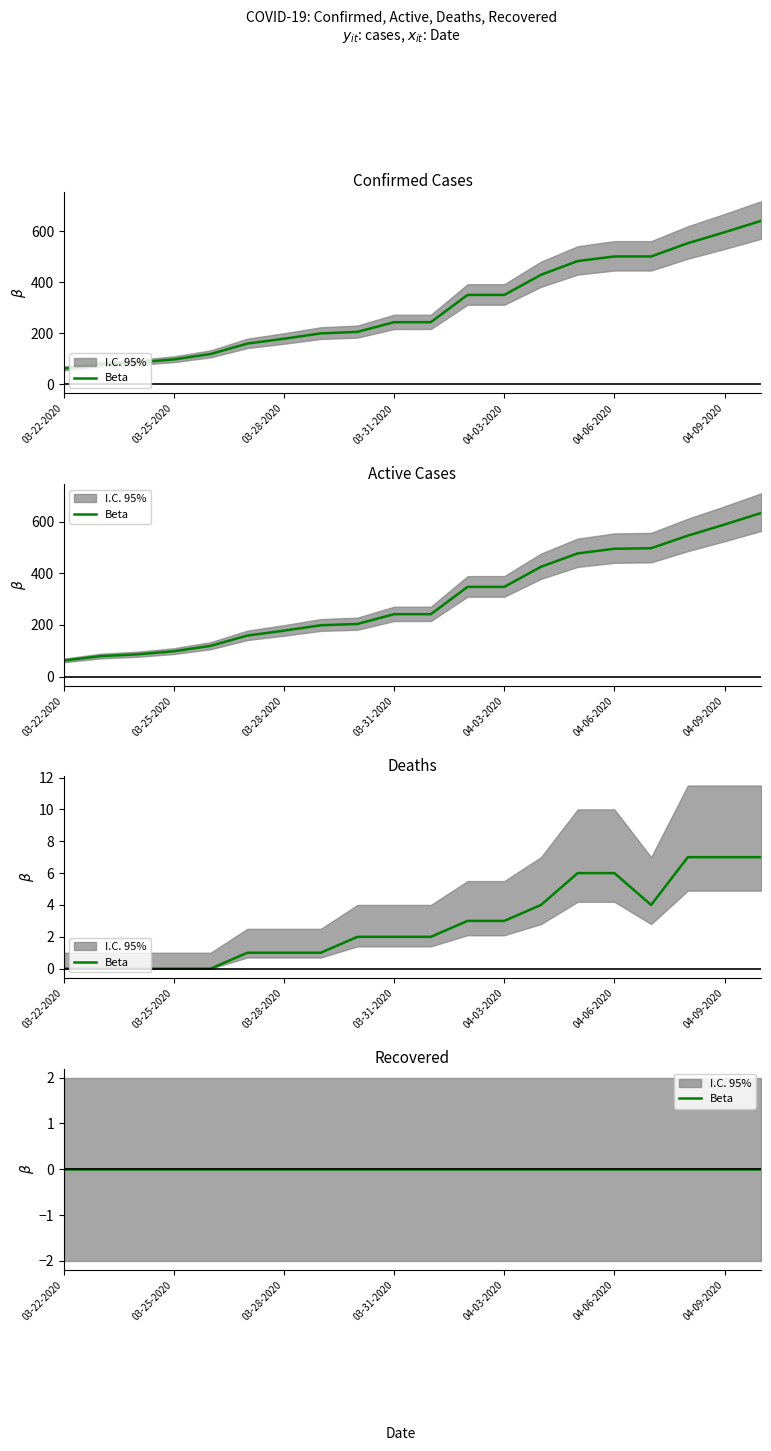

What is the difference between the maximum and minimum values in the Deaths series?

7